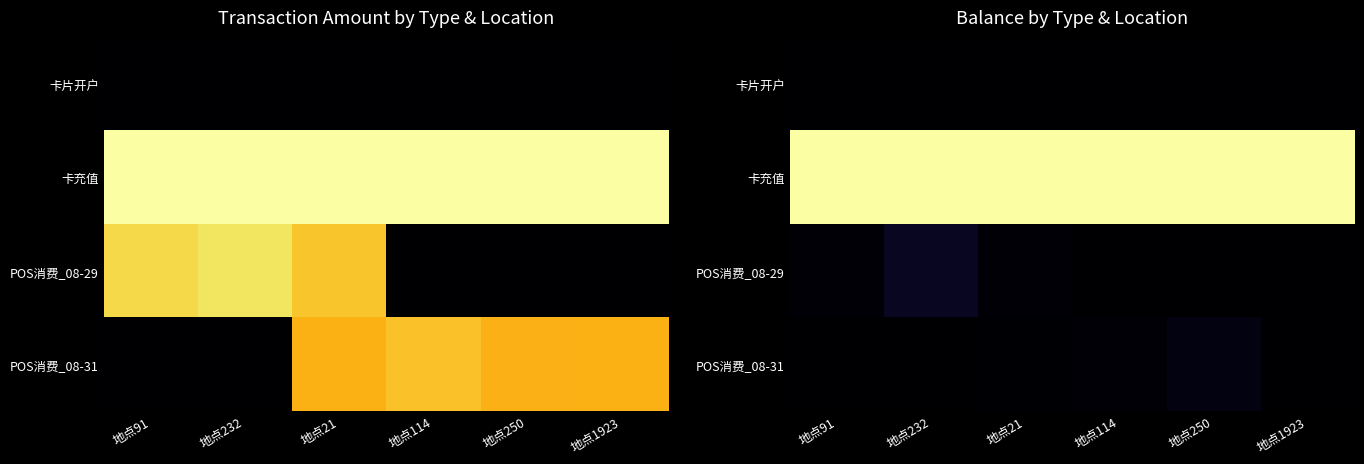

Which label corresponds to the smallest value in the chart?

地点91